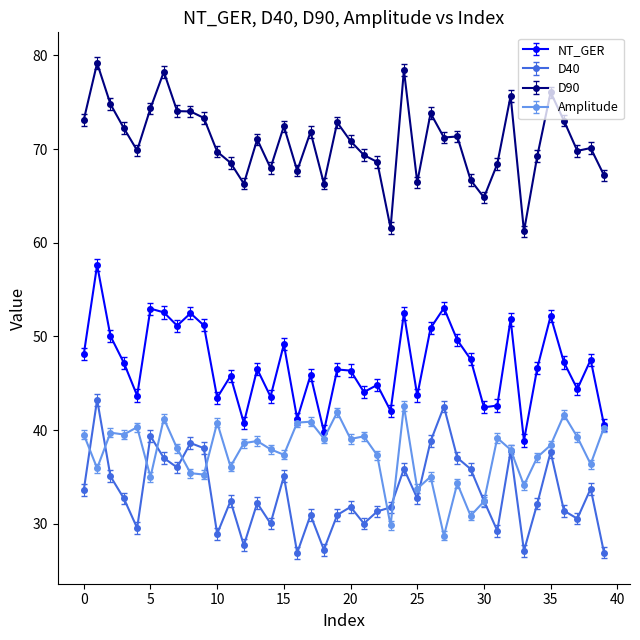

What is the average value of the D40 series?

33.3